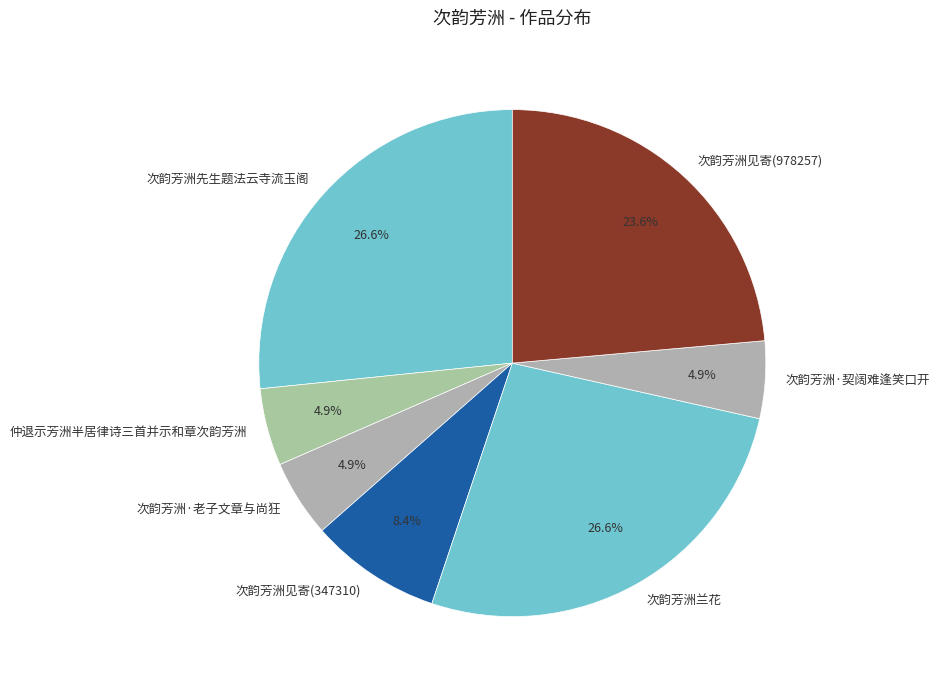

Combined, what portion of the pie is 次韵芳洲见寄(347310) and 次韵芳洲兰花?

35.0%